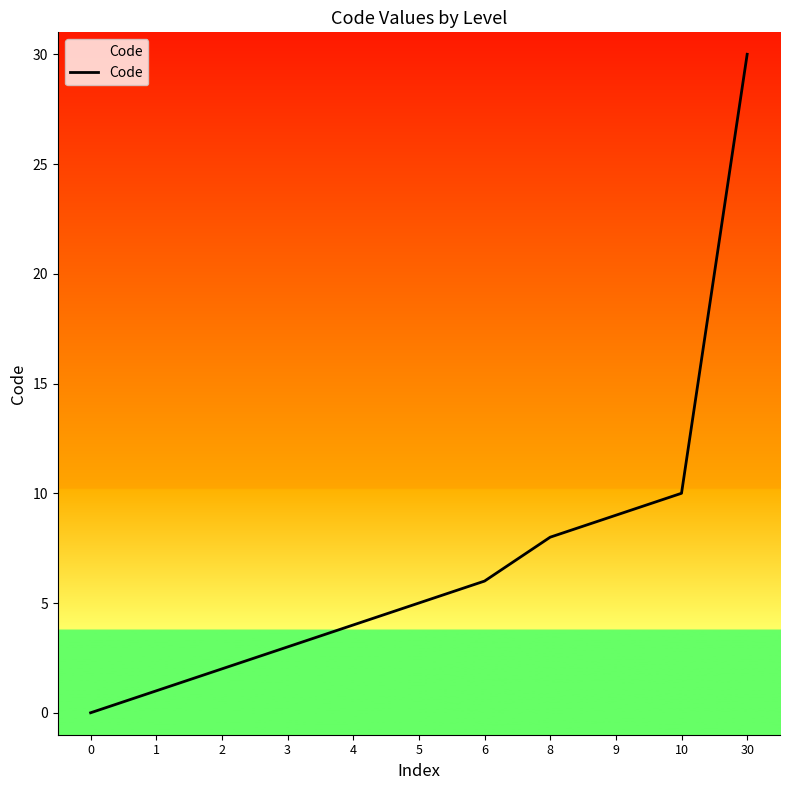

Which category has the highest value across all series?

30